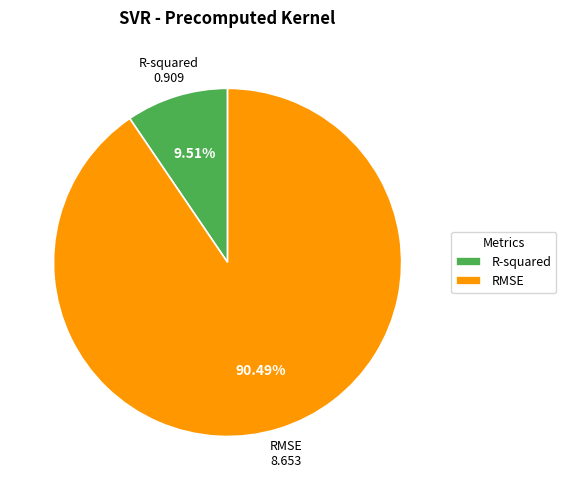

Count the number of slices in the pie.

2